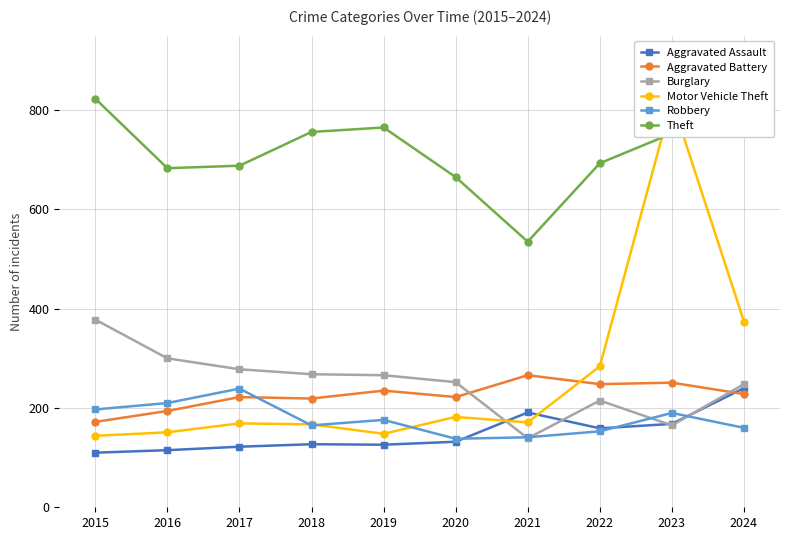

At which category does the chart reach its peak across all series?

2015